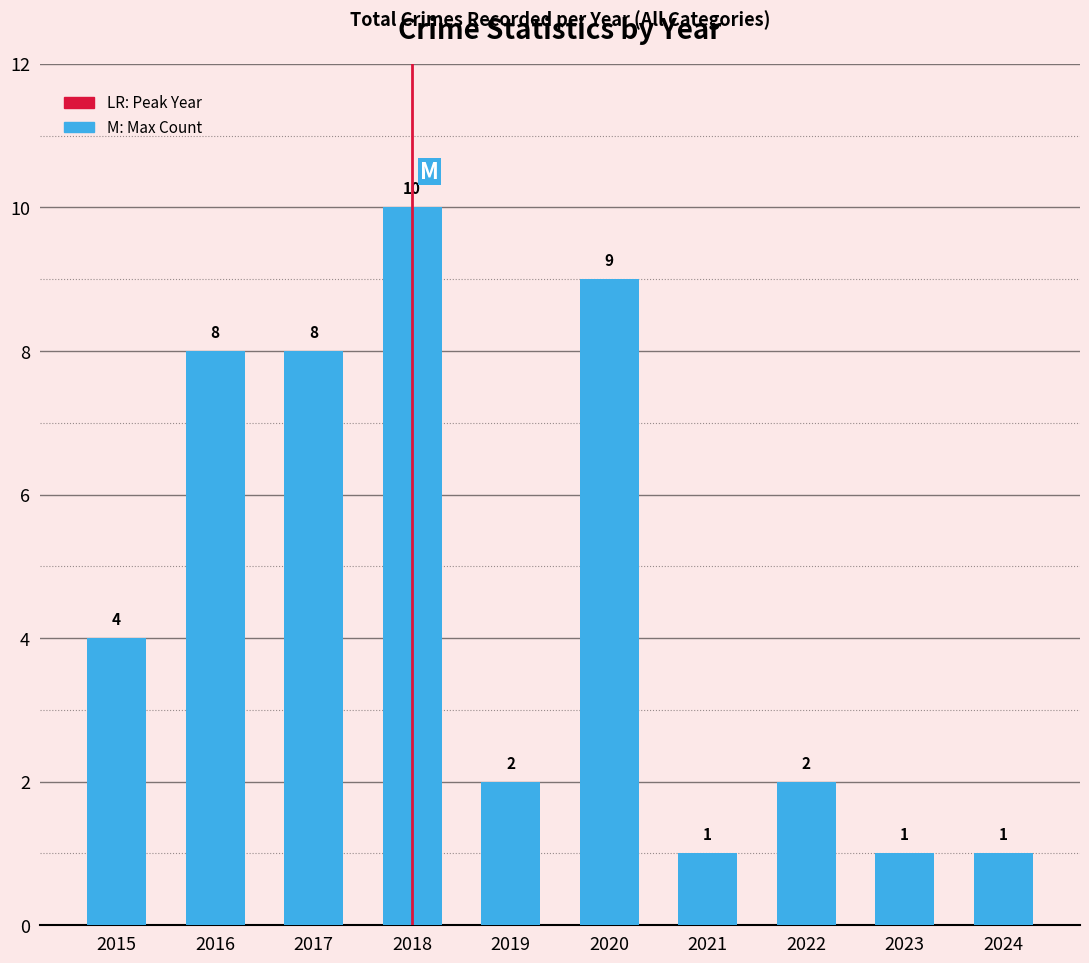

What is the difference between the values at 2015 and 2023?

3